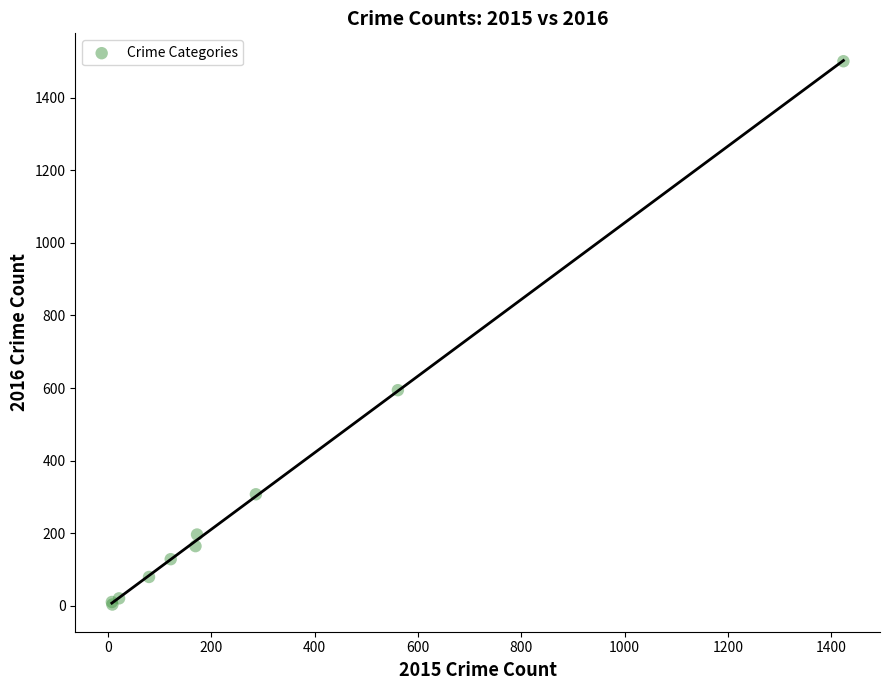

What Y value in the scatter plot is closest to 752?

594